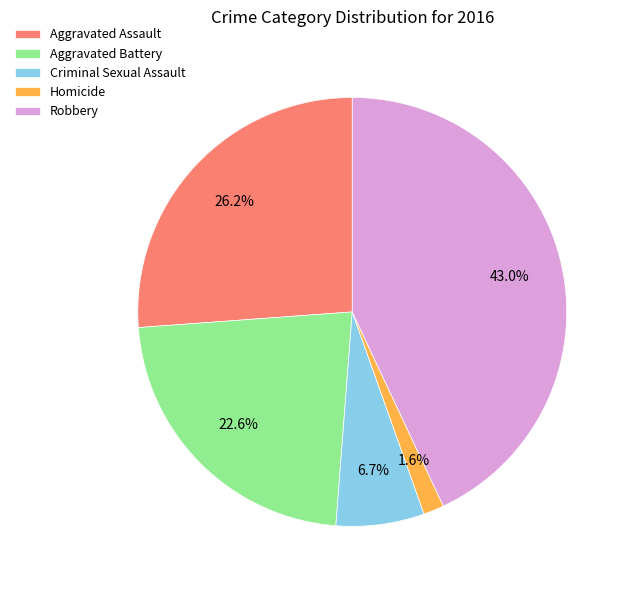

To the nearest percent, what is the combined percentage of Criminal Sexual Assault and Homicide?

8%